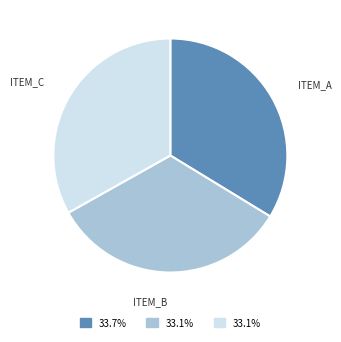

Does any single category account for the majority?

No